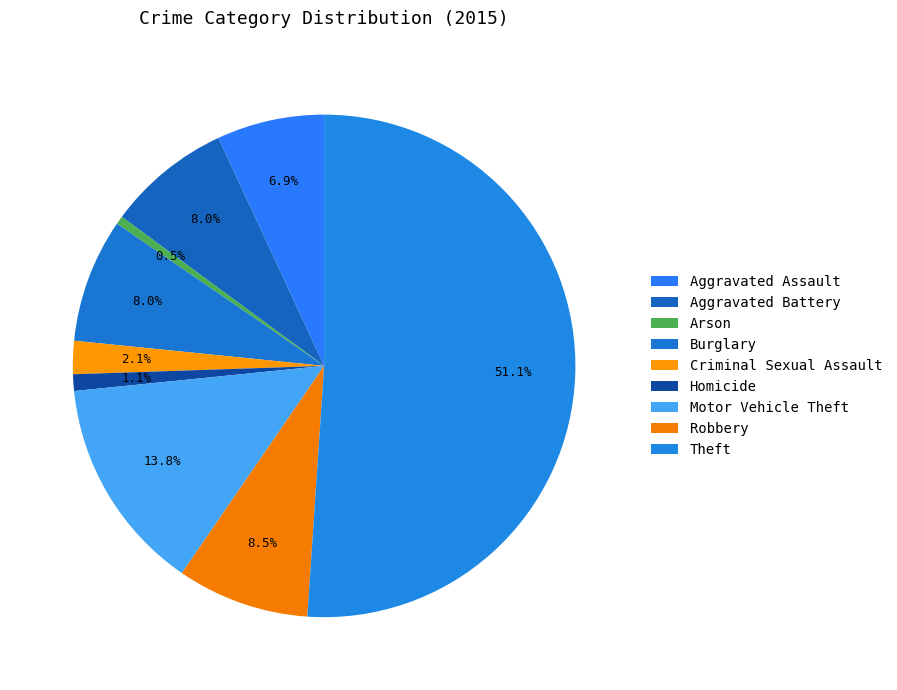

To the nearest percent, what is the difference between the largest and smallest slice percentages?

51%